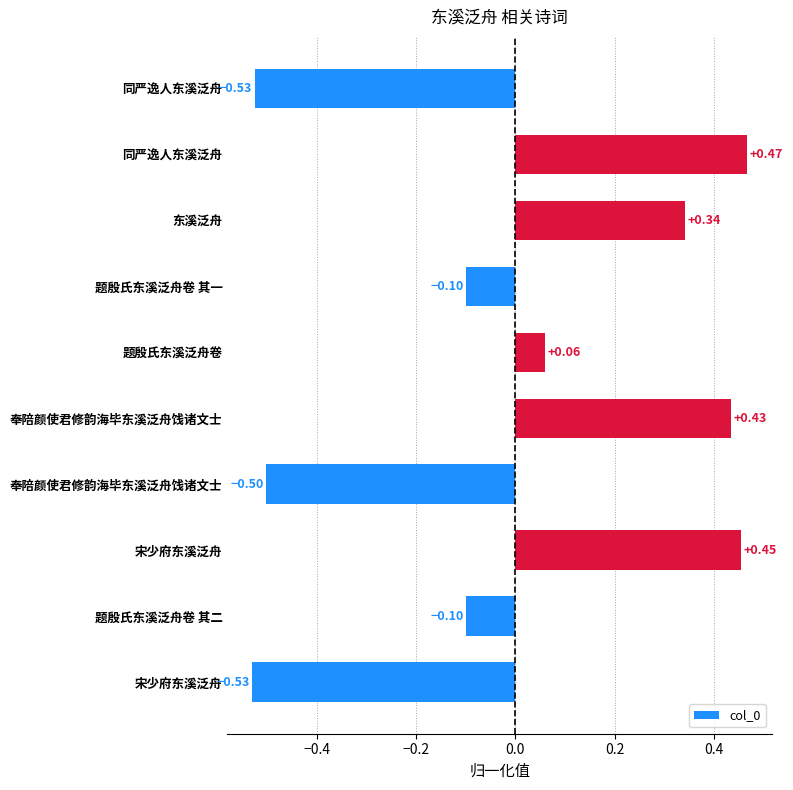

How many data points are less than 0?

5